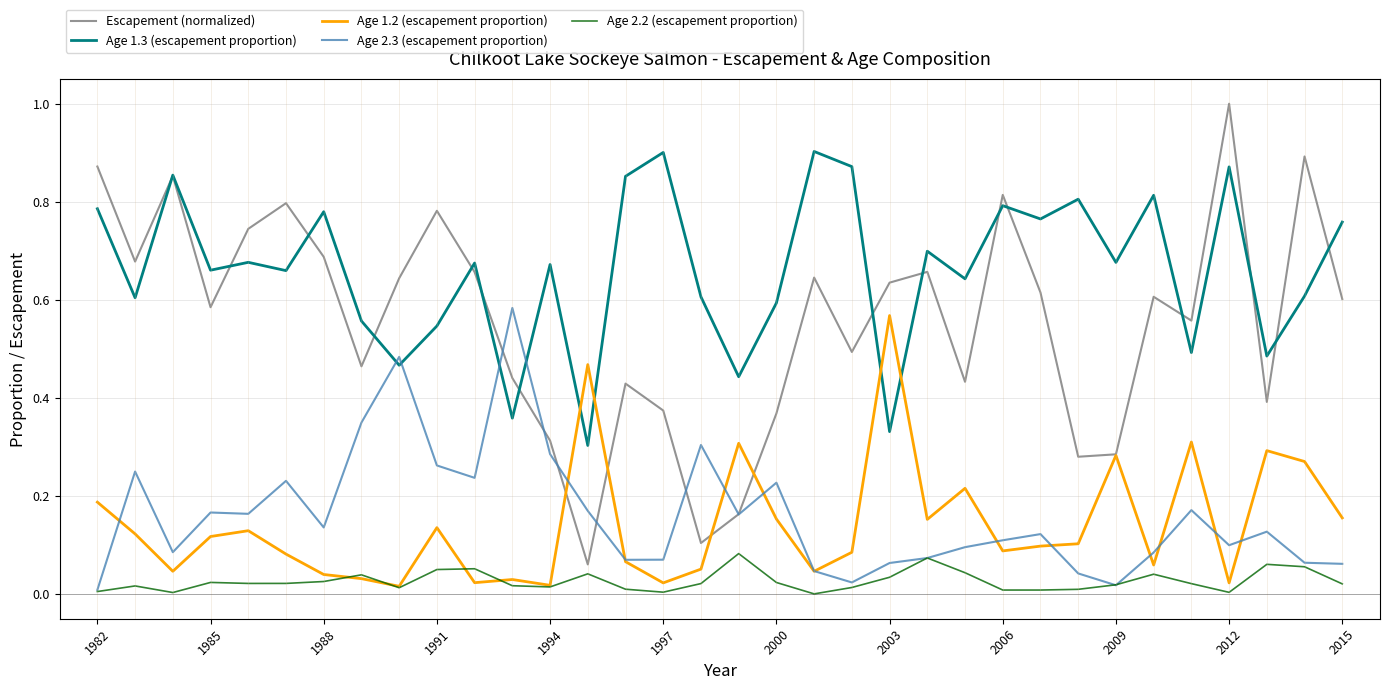

Which series has the largest total across all categories?

Age 1.3 (escapement proportion)